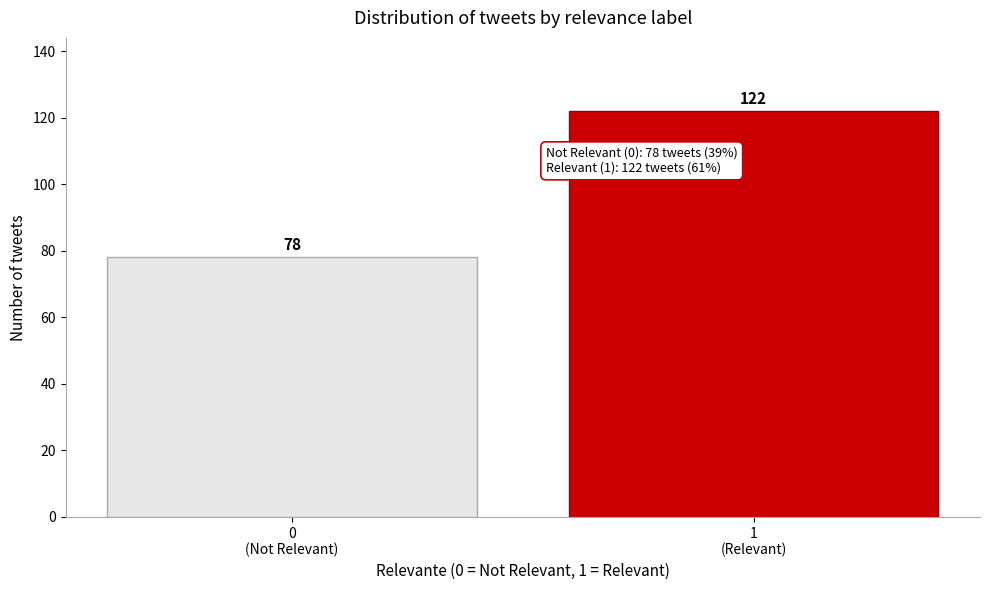

Reading right to left, transcribe all the data shown in this chart.

122	78